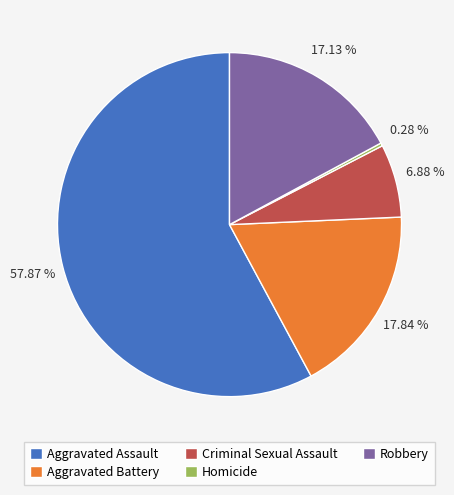

To the nearest percent, what is the combined percentage of Homicide and Aggravated Assault?

58%